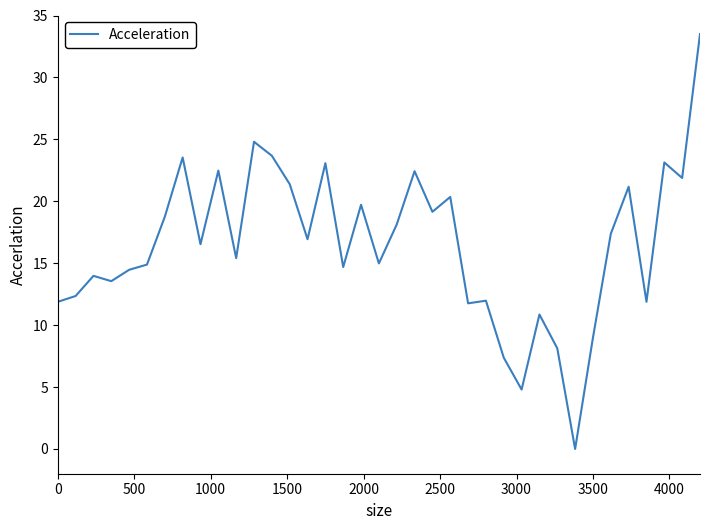

What is the maximum value shown in the chart?

33.5